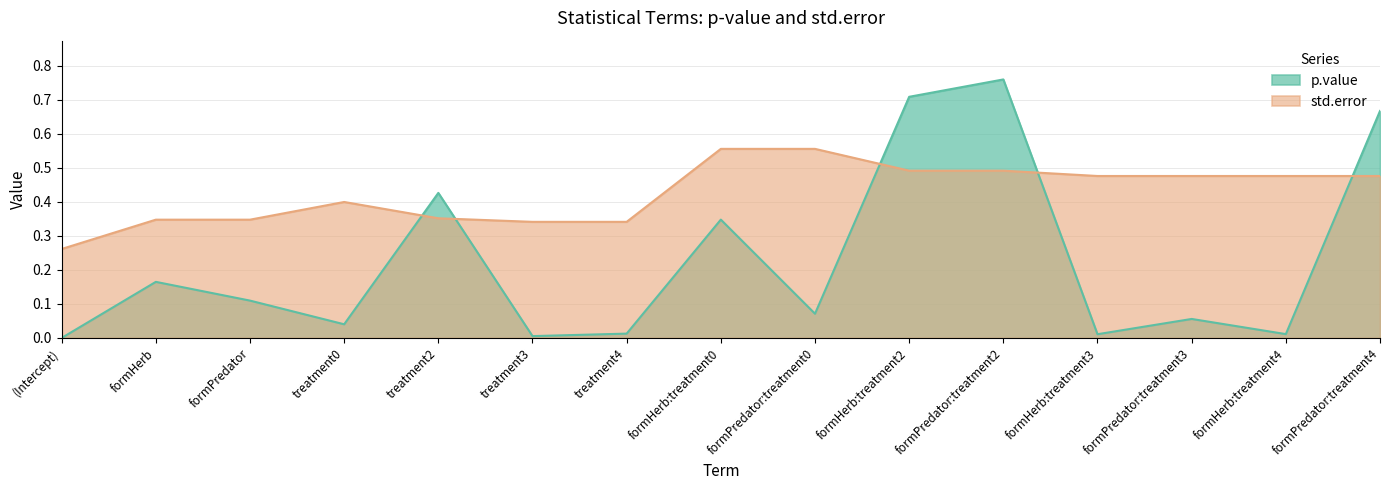

What is the greatest value displayed?

0.8